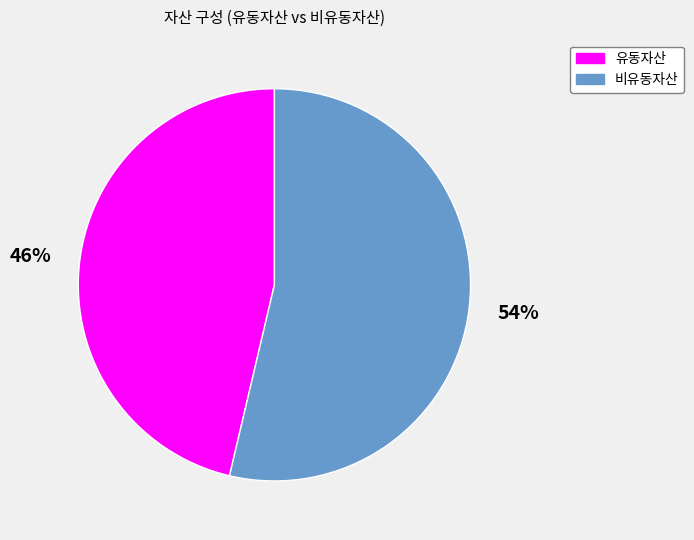

True or false: 비유동자산 accounts for 68% of the total.

False